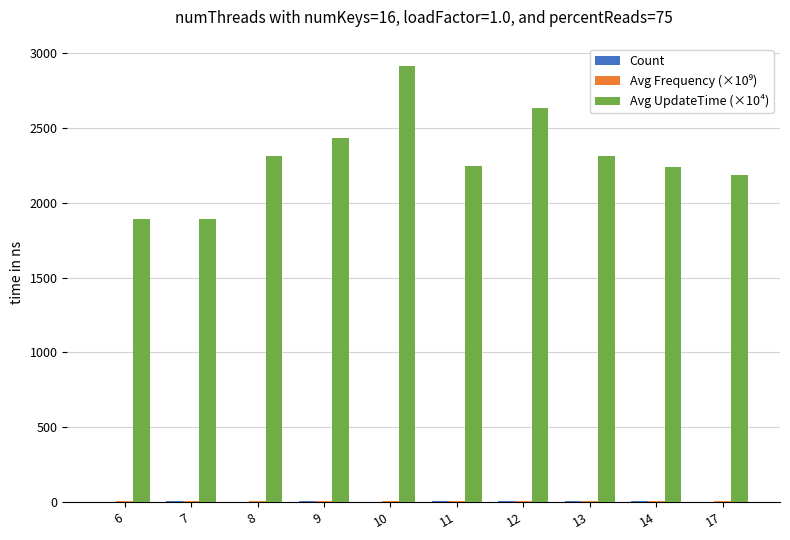

What is the maximum value shown in the chart?

2916.5